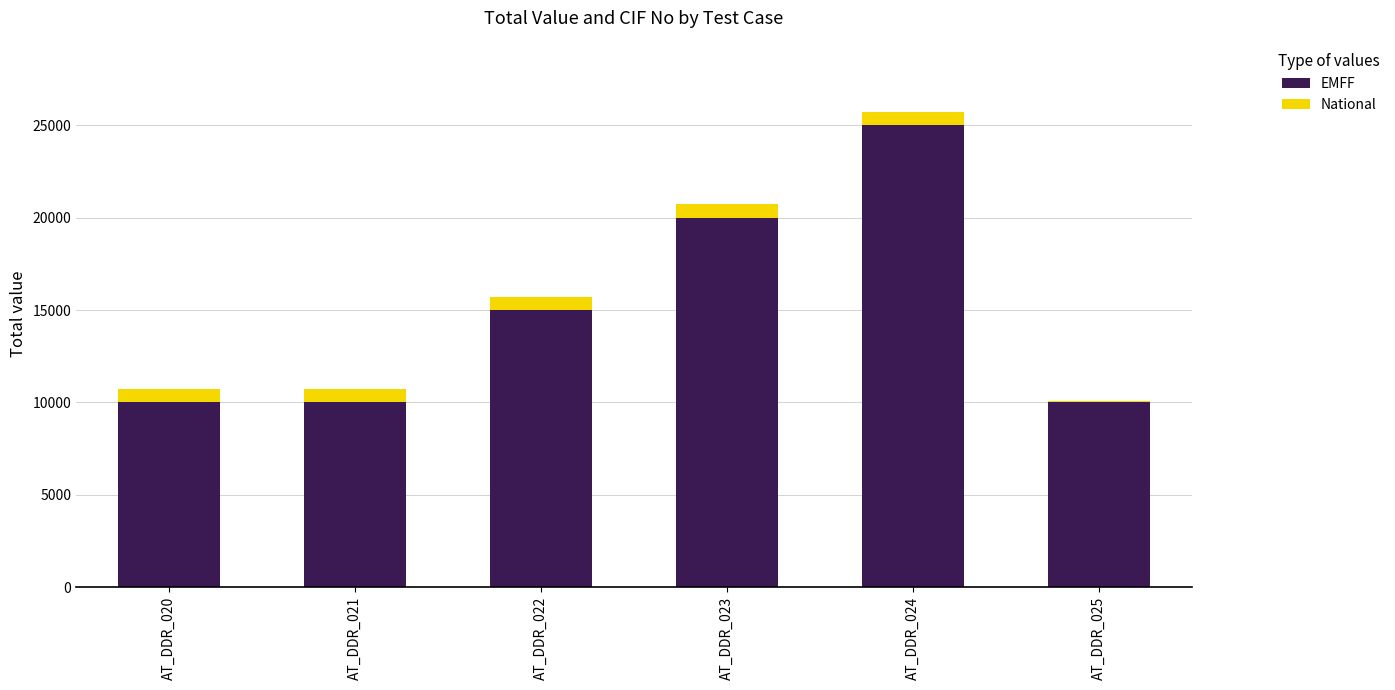

What is the total value across all series at AT_DDR_025?

10077